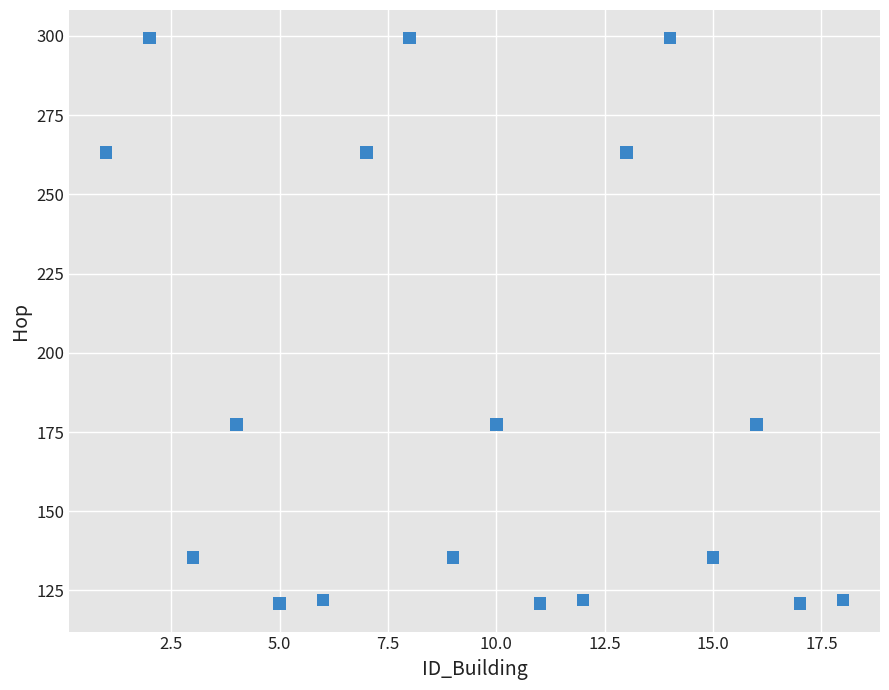

What is the range of X values (max minus min)?

17.0